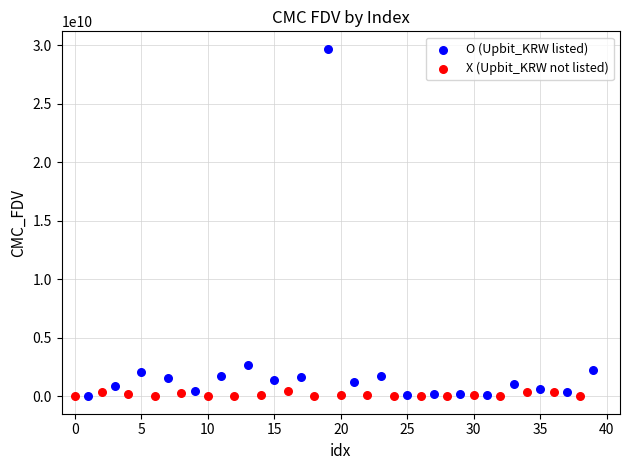

What are all the series names shown in the legend?

O (Upbit_KRW listed), X (Upbit_KRW not listed)